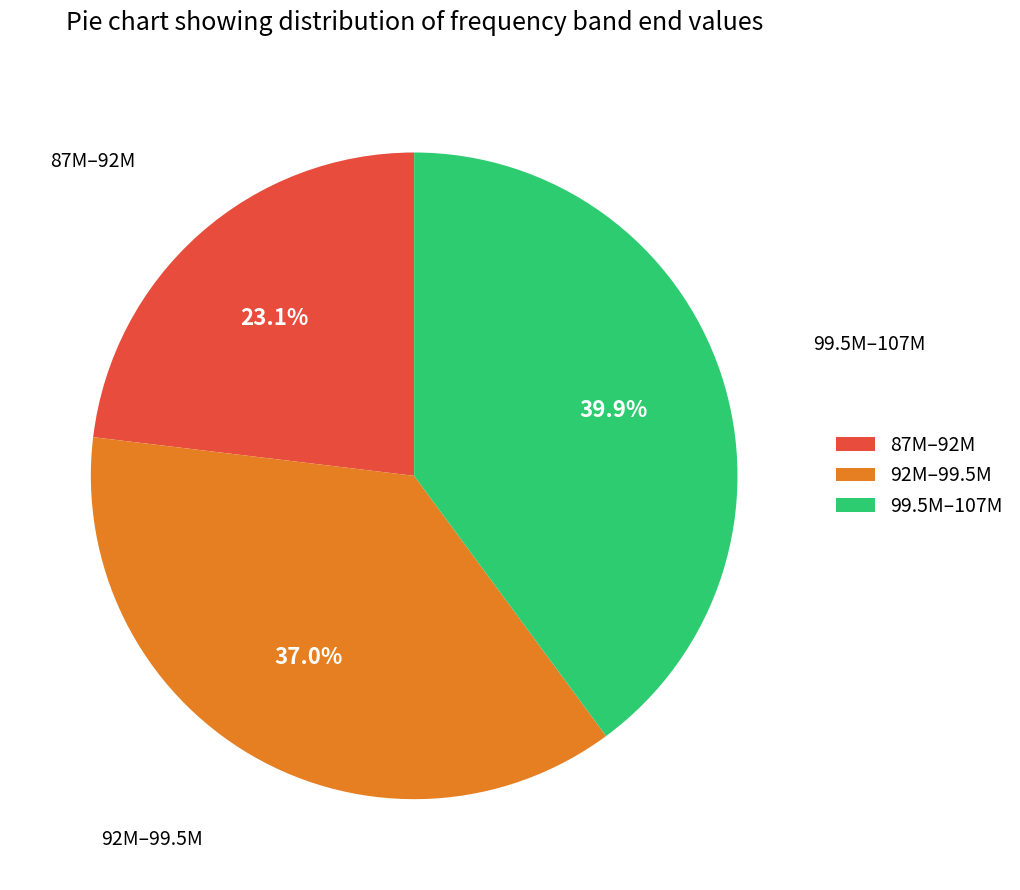

What percentage is NOT represented by 92M–99.5M?

63.0%